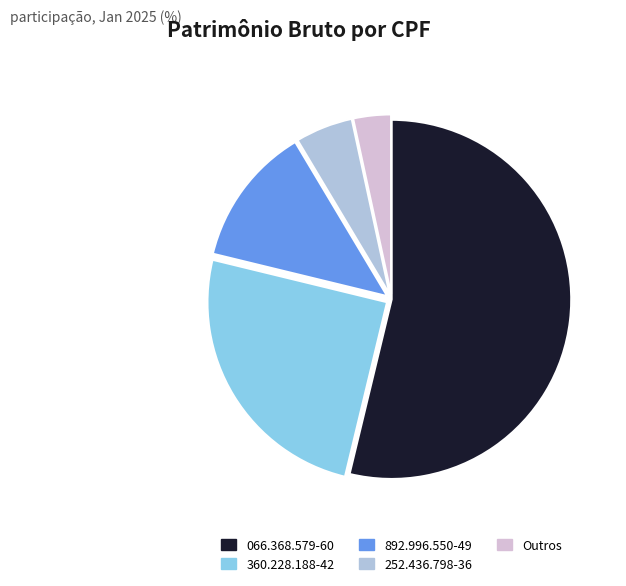

Which slice is the smallest?

Outros